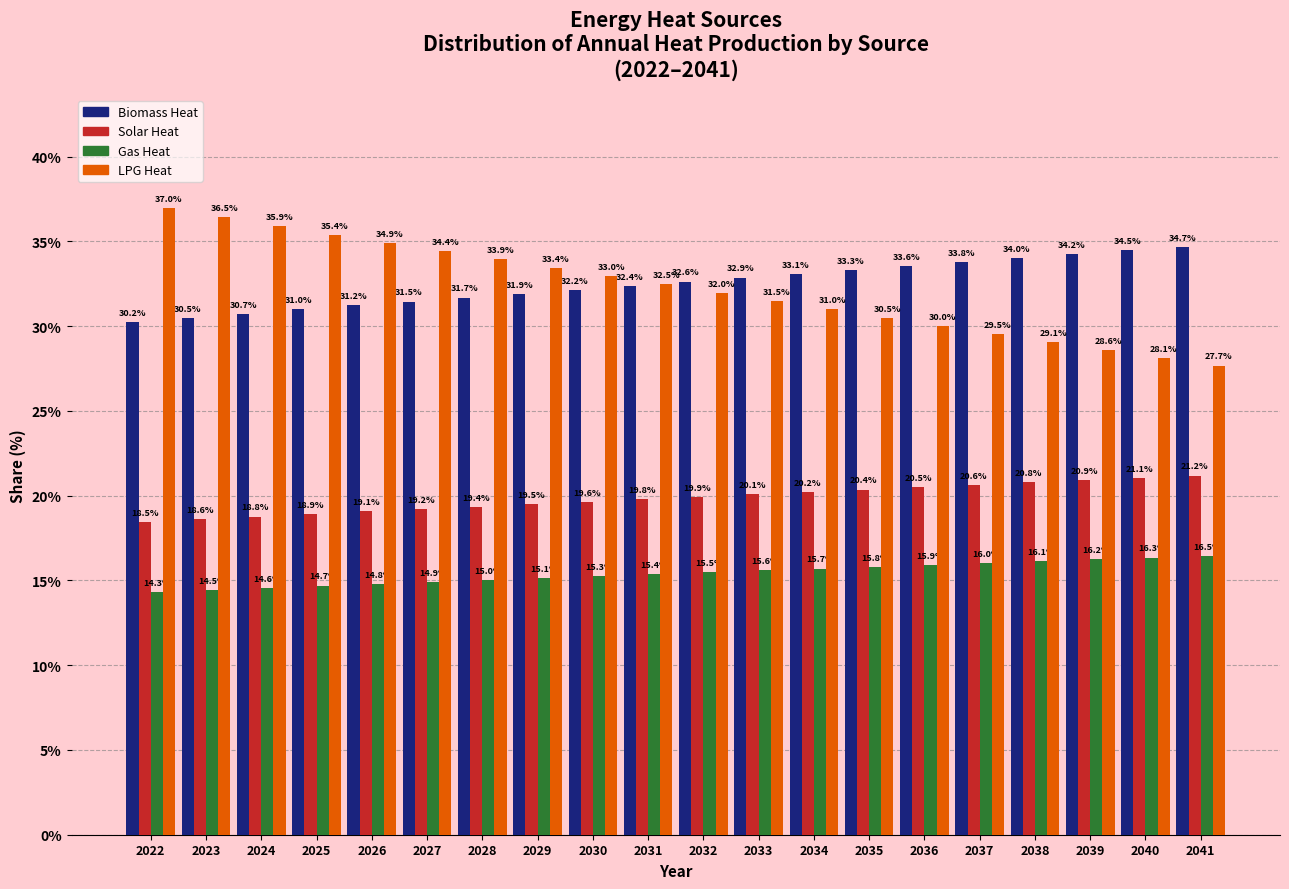

Reading left to right, extract all data points from this chart.

Biomass Heat: 2022=30.2	2023=30.5	2024=30.7	2025=31.0	2026=31.2	2027=31.5	2028=31.7	2029=31.9	2030=32.2	2031=32.4	2032=32.6	2033=32.9	2034=33.1	2035=33.3	2036=33.6	2037=33.8	2038=34.0	2039=34.2	2040=34.5	2041=34.7
Solar Heat: 2022=18.5	2023=18.6	2024=18.8	2025=18.9	2026=19.1	2027=19.2	2028=19.4	2029=19.5	2030=19.6	2031=19.8	2032=19.9	2033=20.1	2034=20.2	2035=20.4	2036=20.5	2037=20.6	2038=20.8	2039=20.9	2040=21.1	2041=21.2
Gas Heat: 2022=14.3	2023=14.5	2024=14.6	2025=14.7	2026=14.8	2027=14.9	2028=15.0	2029=15.1	2030=15.3	2031=15.4	2032=15.5	2033=15.6	2034=15.7	2035=15.8	2036=15.9	2037=16.0	2038=16.1	2039=16.2	2040=16.3	2041=16.5
LPG Heat: 2022=37.0	2023=36.5	2024=35.9	2025=35.4	2026=34.9	2027=34.4	2028=33.9	2029=33.4	2030=33.0	2031=32.5	2032=32.0	2033=31.5	2034=31.0	2035=30.5	2036=30.0	2037=29.5	2038=29.1	2039=28.6	2040=28.1	2041=27.7